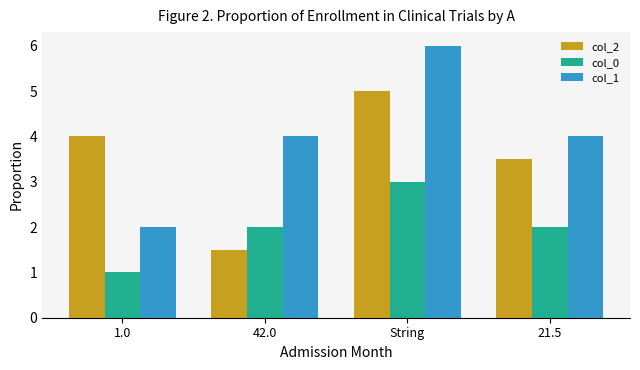

Which category has the highest value in the col_0 series?

String